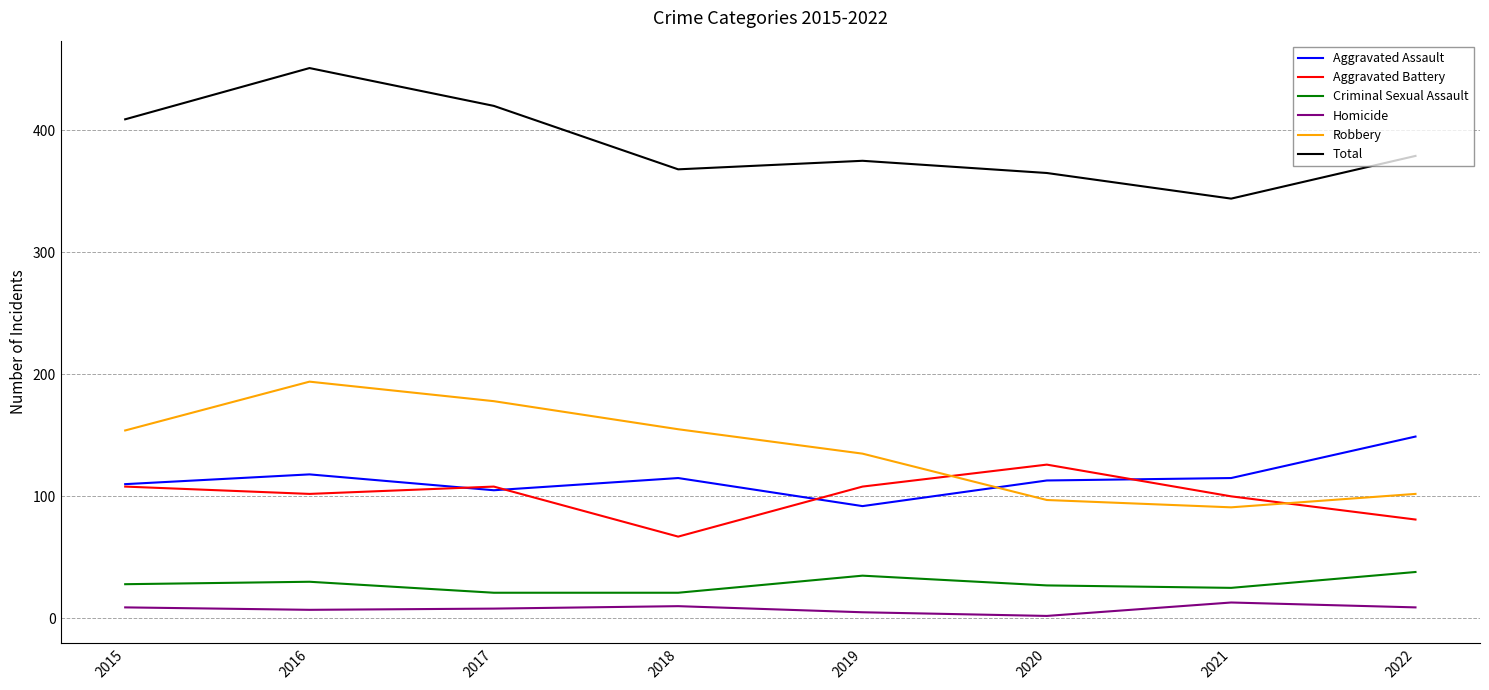

True or false: Criminal Sexual Assault has a value of 21 at 2017.

True